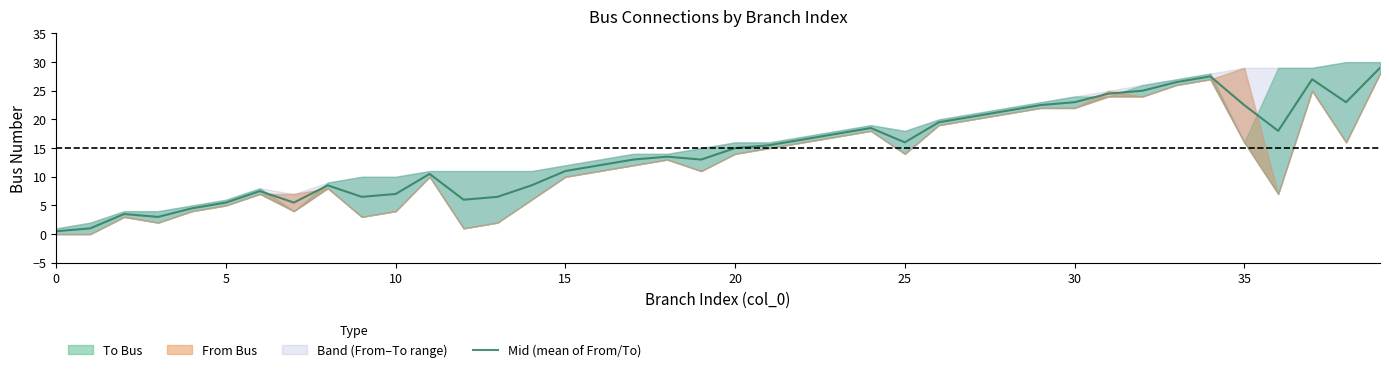

Which label corresponds to the largest value in the chart?

39